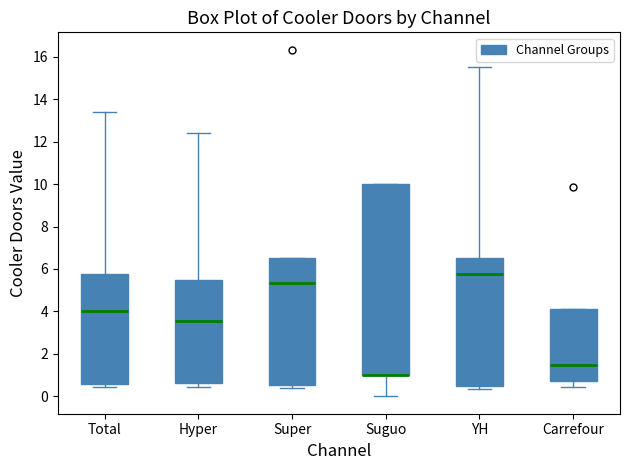

Reading left to right, transcribe this box plot: for each box, give where its median line is, the range the box spans, and where its two whiskers end, as read against the y-axis. The values are not printed on the chart, so give them approximately, as read against the axis.

Total: median 4.0, box 0.6 to 5.8, whiskers 0.4 to 13.4
Hyper: median 3.6, box 0.6 to 5.6, whiskers 0.4 to 12.4
Super: median 5.4, box 0.6 to 6.6, whiskers 0.4 to 6.6
Suguo: median 1.0 (drawn on the box's lower edge), box 1.0 to 10.0, whiskers 0.0 to 10.0
YH: median 5.8, box 0.4 to 6.6, whiskers 0.4 (just below the box's lower edge) to 15.6
Carrefour: median 1.6, box 0.8 to 4.2, whiskers 0.4 to 4.2